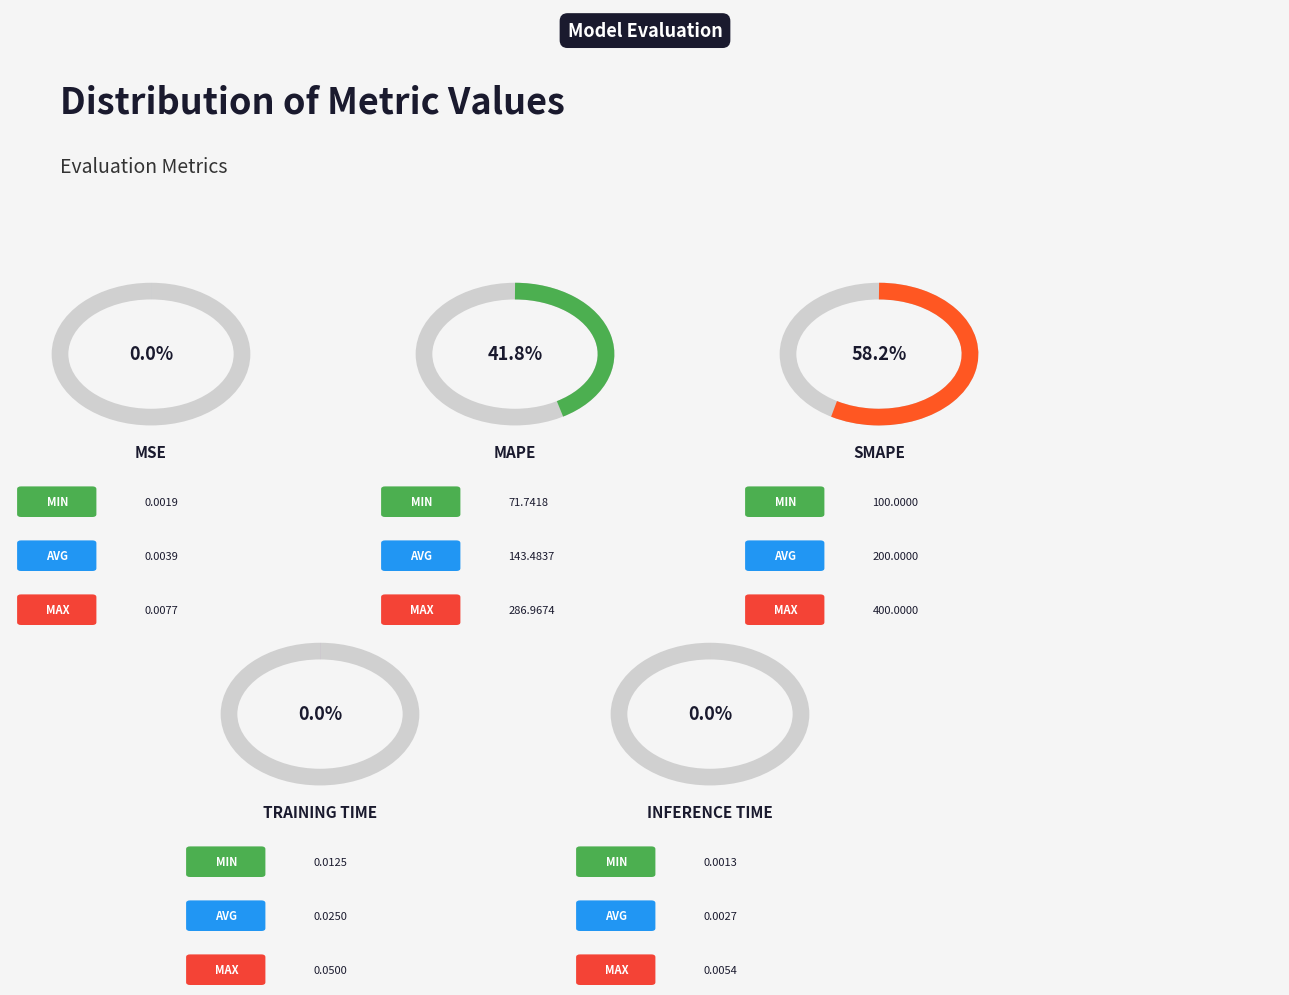

Which slice is the smallest?

Inference Time